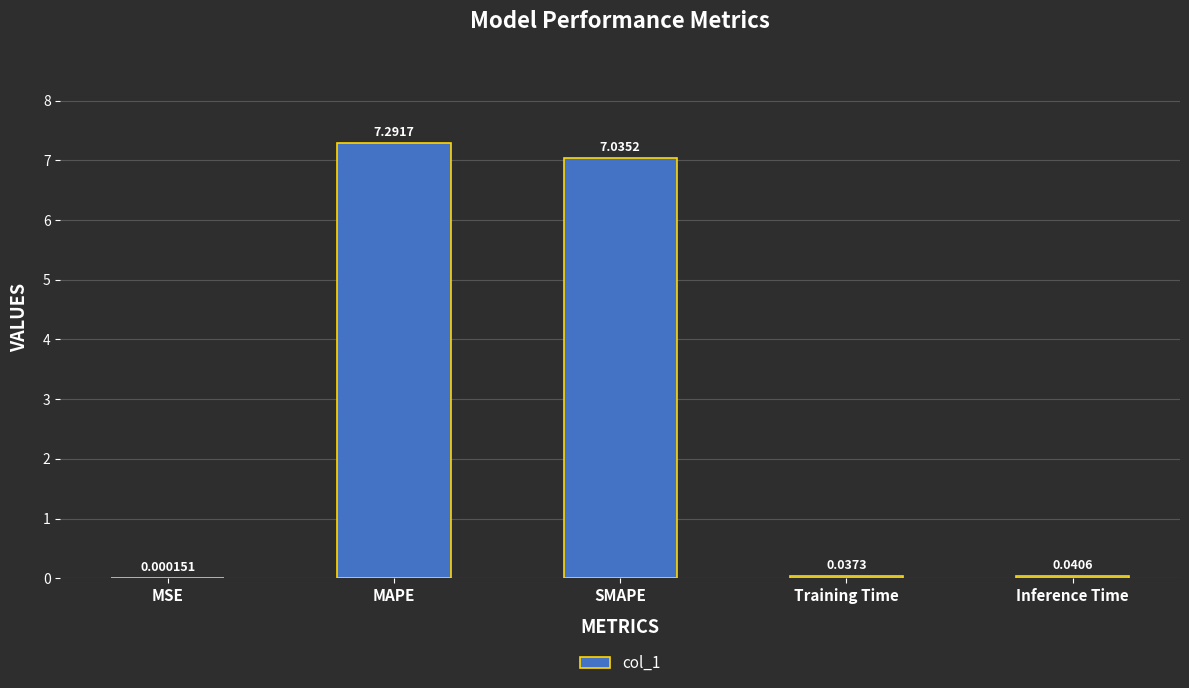

Between SMAPE and MAPE, which is larger?

MAPE